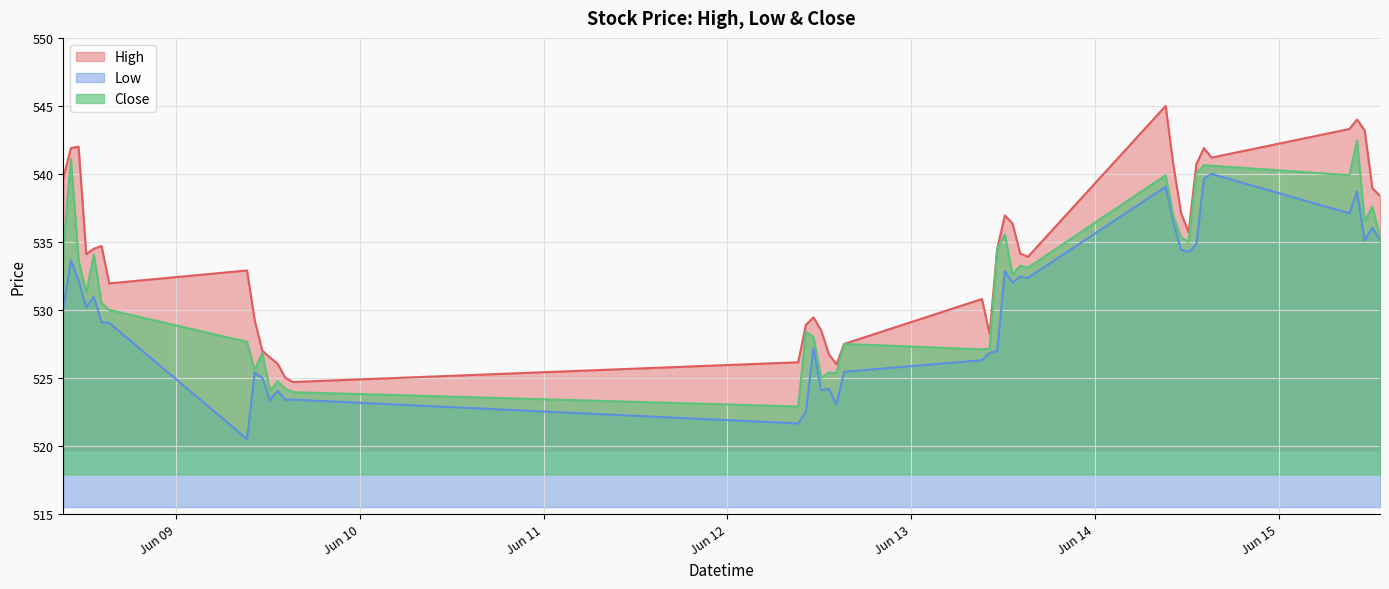

How many lines are shown in the chart?

3